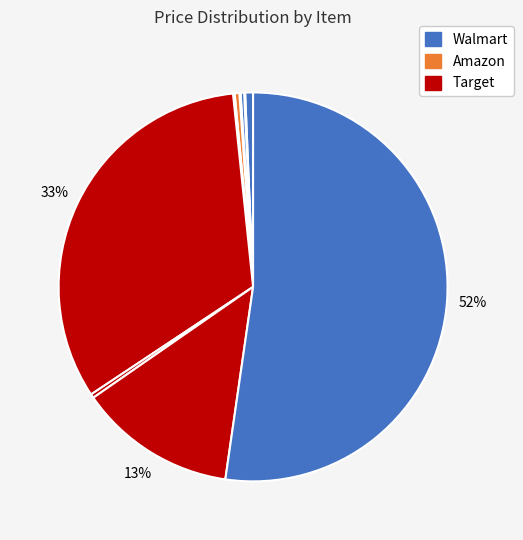

To the nearest percent, what is the difference between the largest and smallest slice percentages?

52%